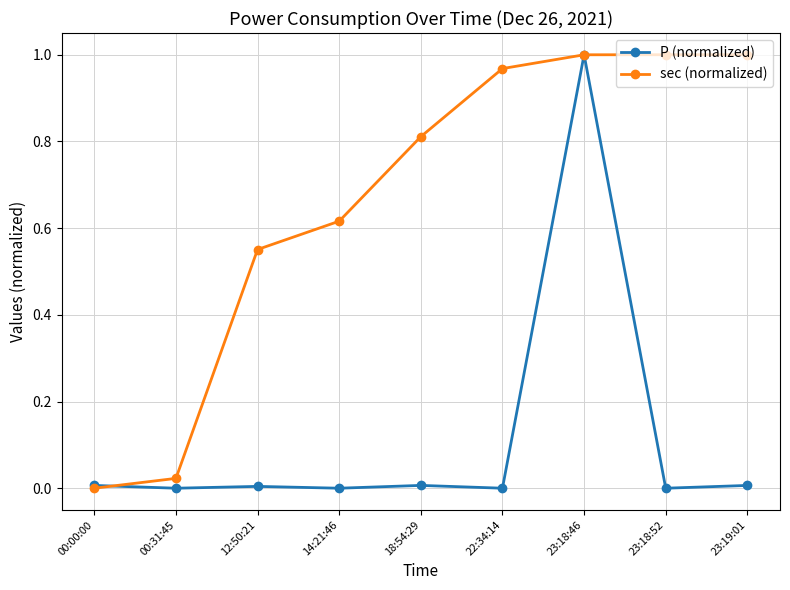

Is it true that P (normalized) equals 0.0 at 23:18:52?

True